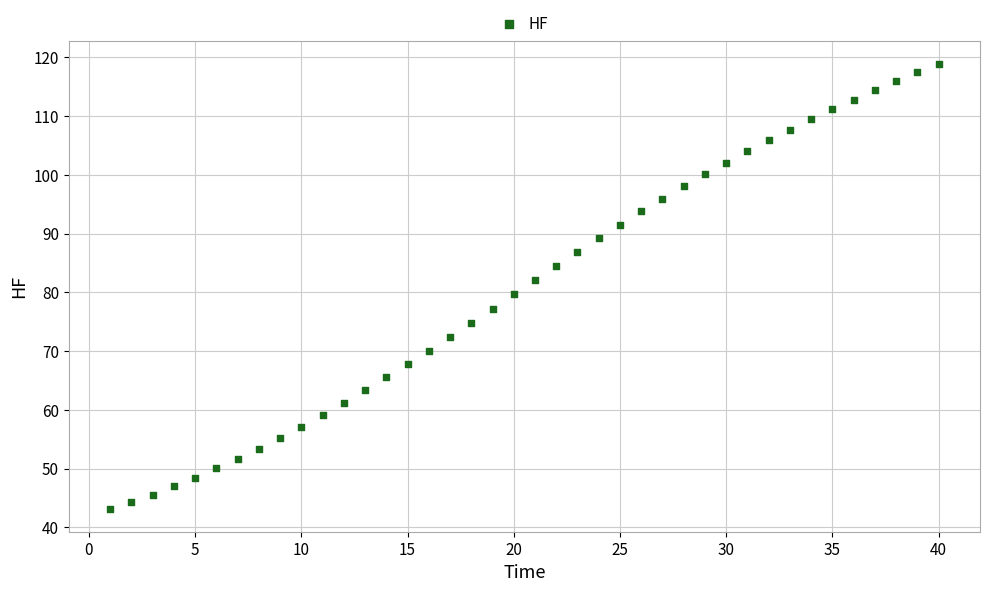

What is the range of Y values (max minus min)?

75.9